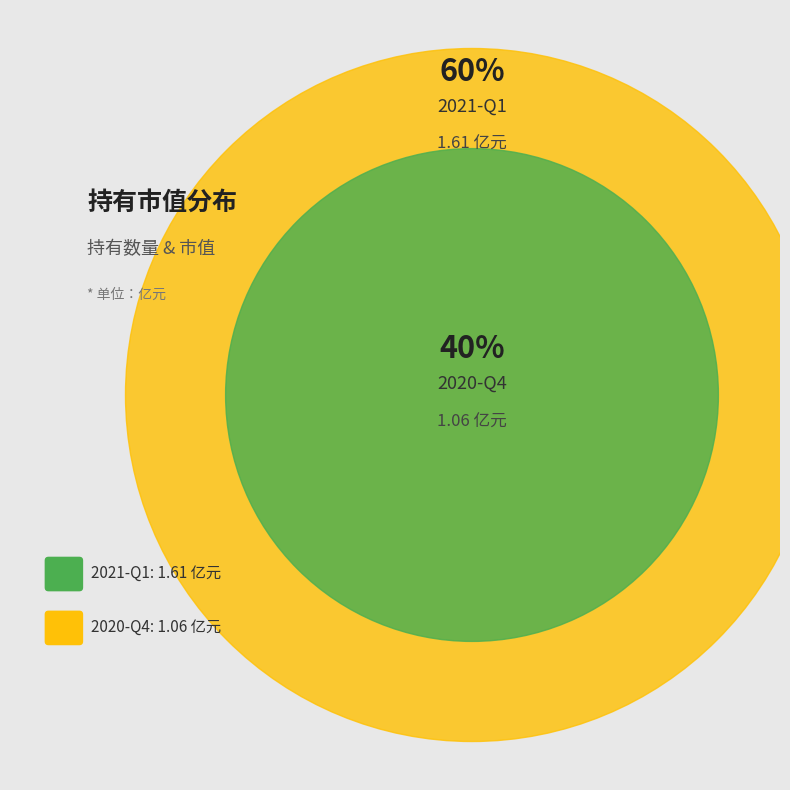

To the nearest percent, what is the difference between the 2021-Q1 and 2020-Q4 slice percentages?

21%